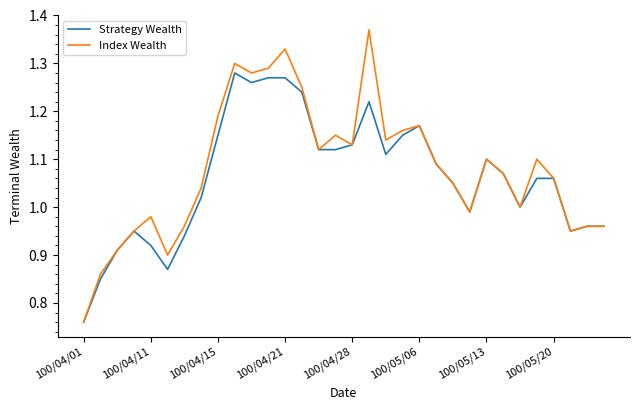

List the series in order of their peak value, lowest first.

Strategy Wealth, Index Wealth